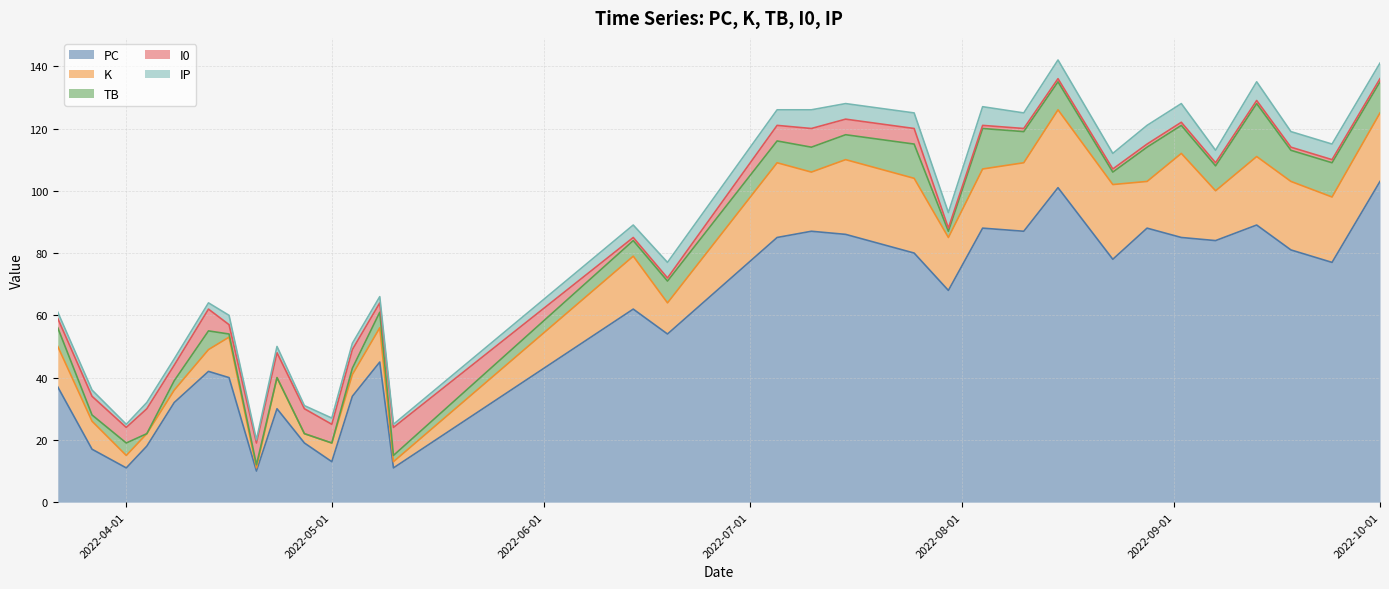

List the series in order of their peak value, highest first.

PC, K, TB, I0, IP